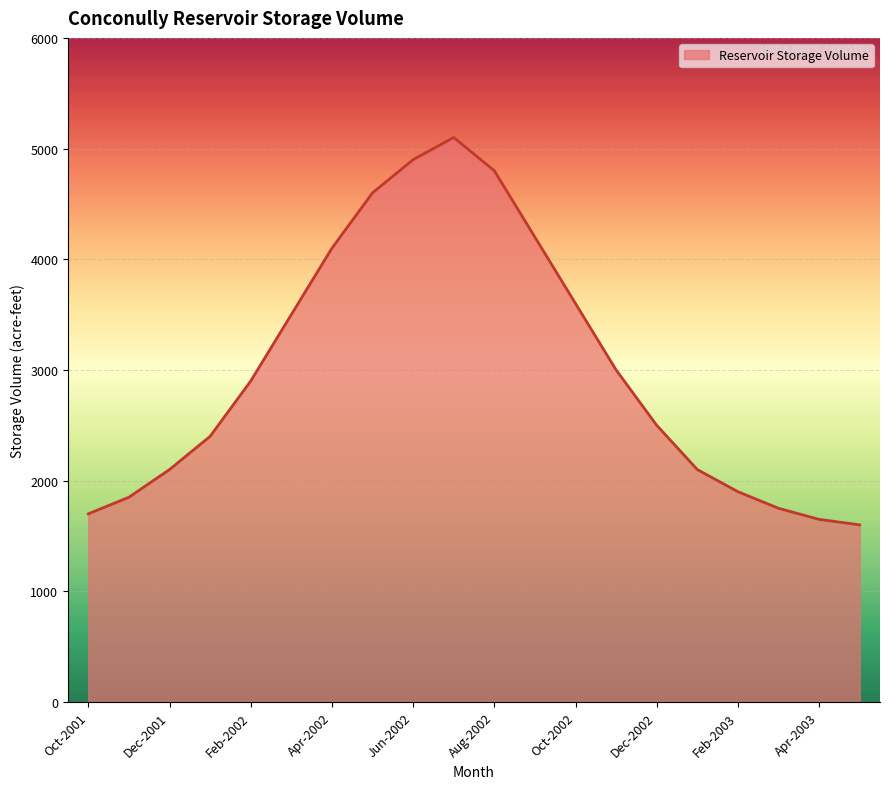

What is the difference between the maximum and minimum values?

3500